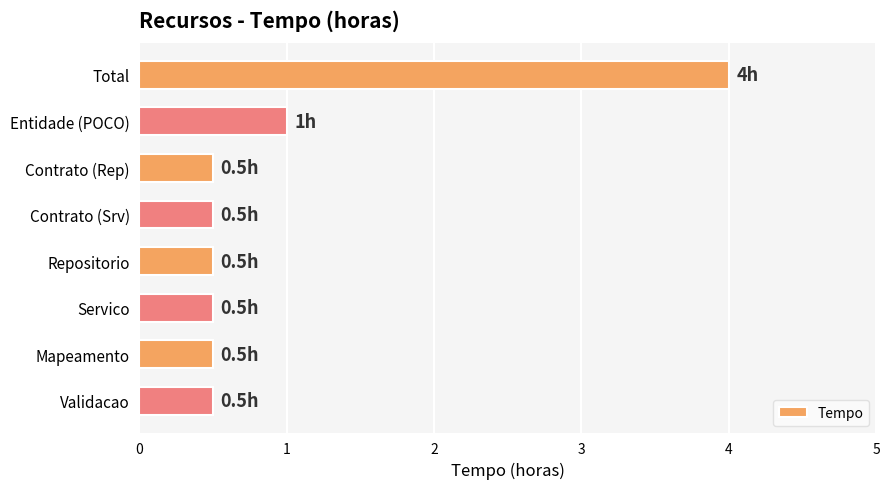

The value at Contrato (Rep) is 0.5. True or false?

True